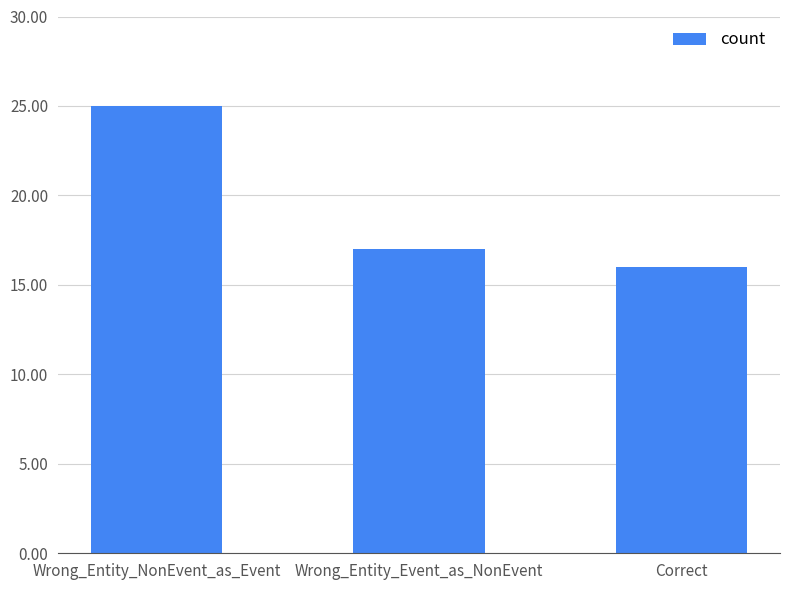

What is the label of the 1st bar from the right?

Correct